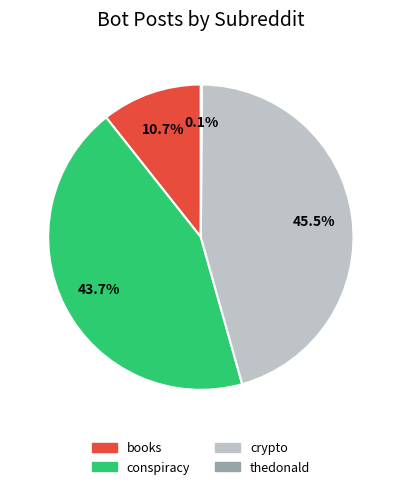

Between books and crypto, which is larger?

crypto